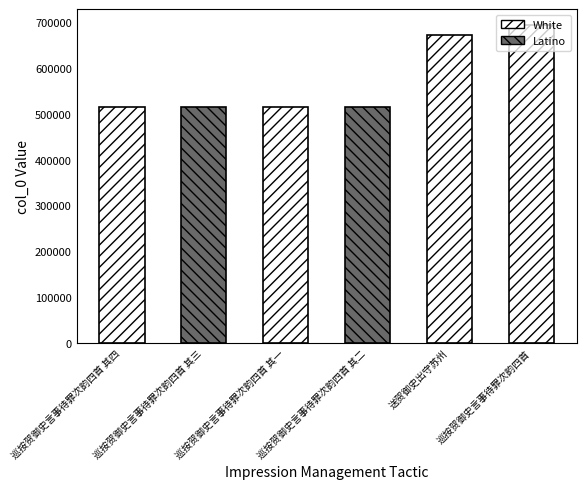

What position from the right is 巡按贺御史言事待罪次韵四首 其三?

5